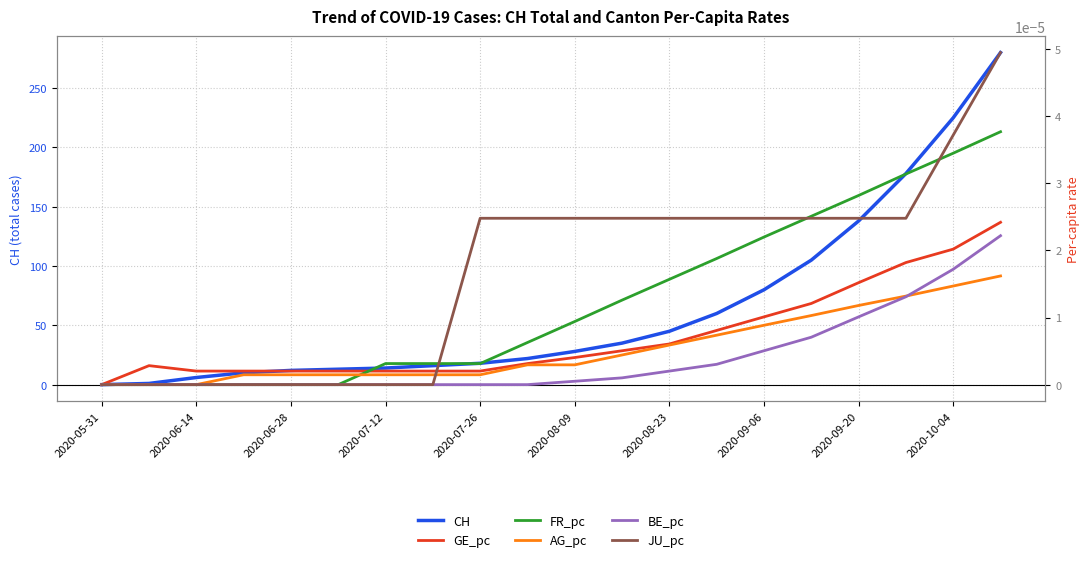

The CH series shows -180 at 2020-05-31. True or false?

False